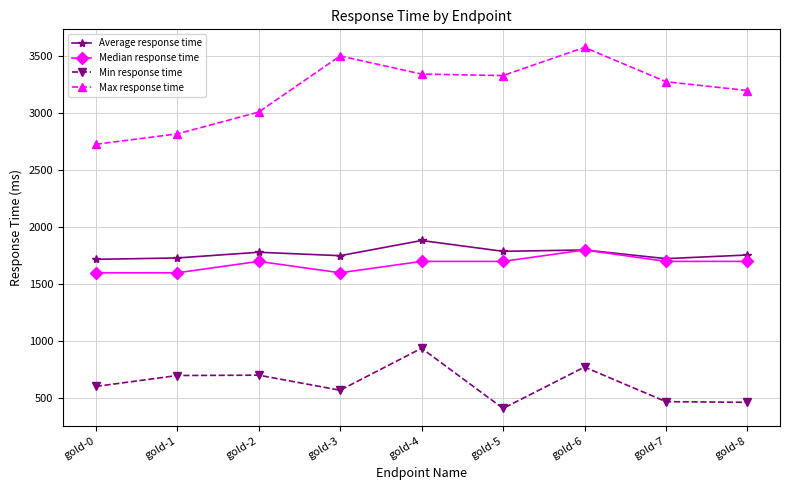

At which category does the chart reach its peak across all series?

gold-6